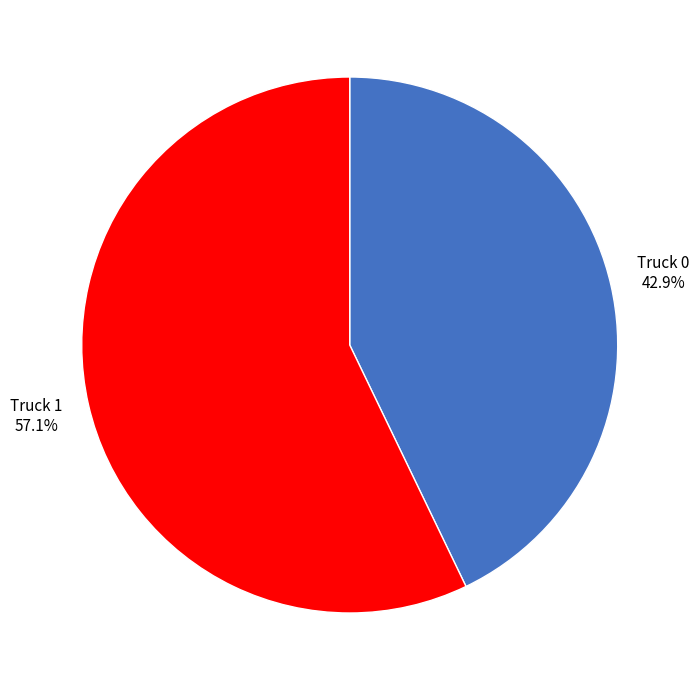

Does any single category account for the majority?

Yes